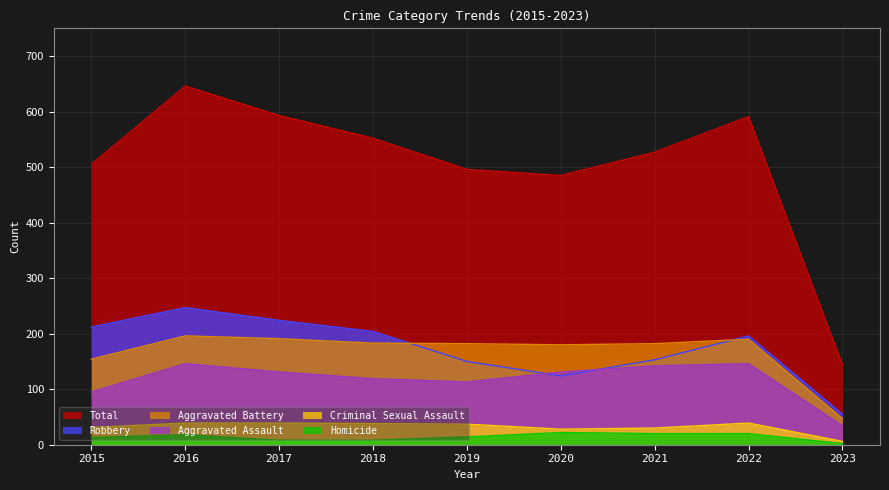

Reading left to right, extract all data points from this chart.

Aggravated Assault: 2015=95	2016=146	2017=131	2018=119	2019=113	2020=131	2021=142	2022=146	2023=34
Aggravated Battery: 2015=154	2016=196	2017=191	2018=183	2019=182	2020=180	2021=182	2022=190	2023=47
Criminal Sexual Assault: 2015=31	2016=39	2017=39	2018=38	2019=37	2020=28	2021=30	2022=39	2023=6
Homicide: 2015=13	2016=18	2017=8	2018=8	2019=14	2020=22	2021=20	2022=20	2023=2
Robbery: 2015=212	2016=247	2017=224	2018=204	2019=150	2020=124	2021=153	2022=196	2023=55
Total: 2015=505	2016=646	2017=593	2018=552	2019=496	2020=485	2021=527	2022=591	2023=144